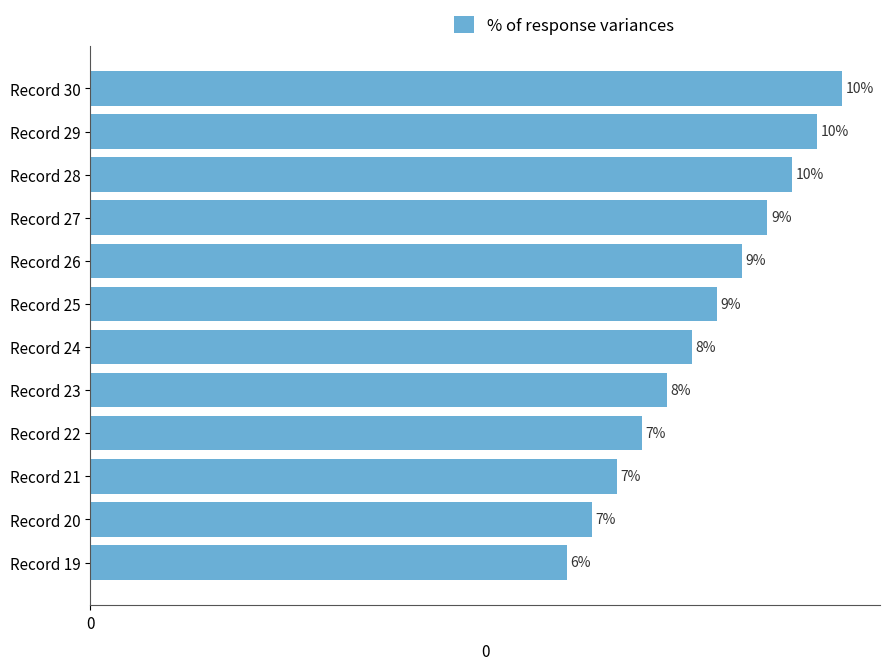

Are the bars horizontal?

Yes